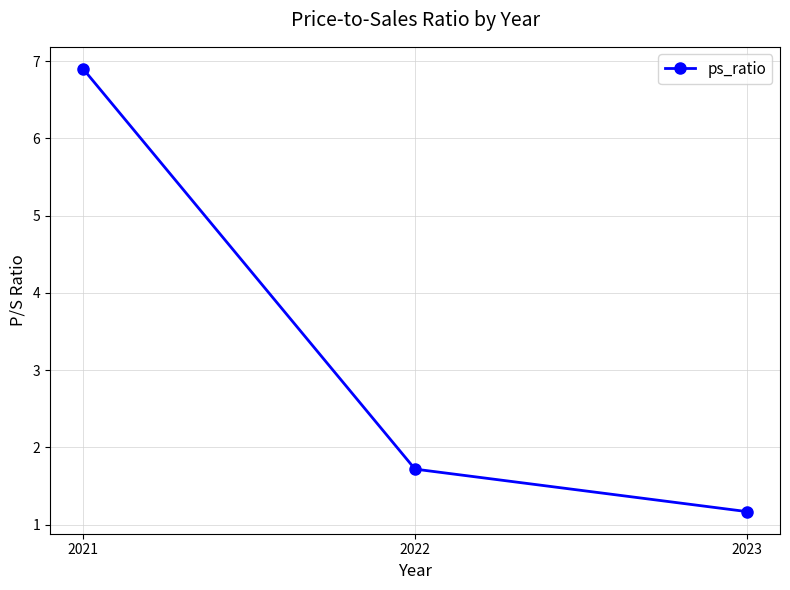

What is the minimum value shown in the chart?

1.2